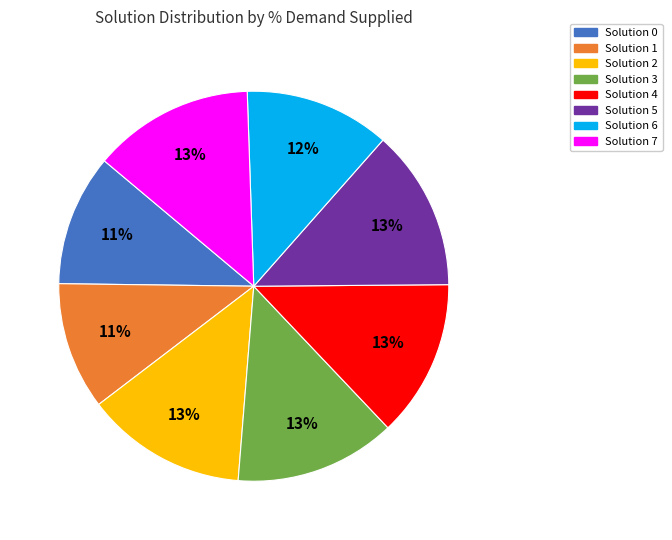

To the nearest percent, what is the average slice percentage?

12%